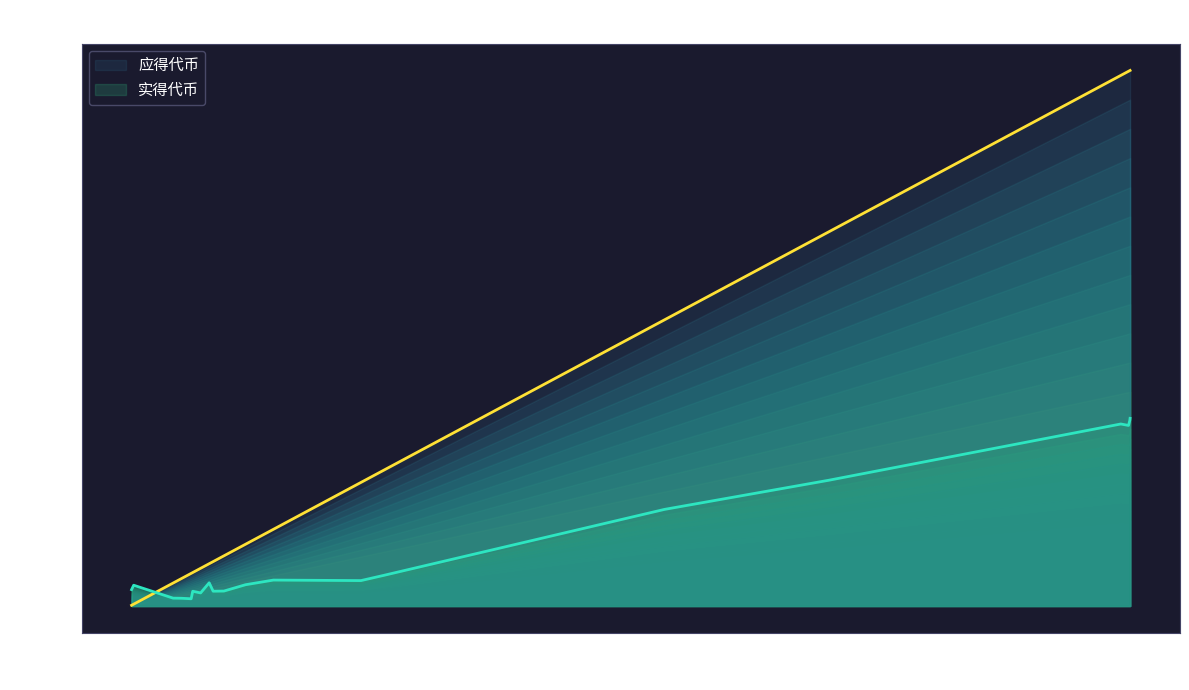

At how many categories does at least one series exceed 10808423?

5